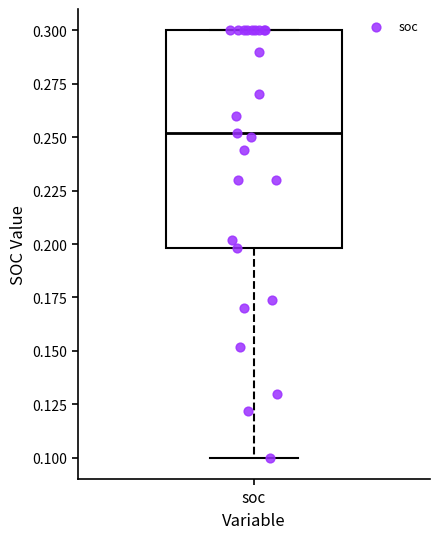

Where does the median line of the box for soc sit on the y-axis? The values are not printed on the chart, so give them approximately, as read against the axis.

0.25